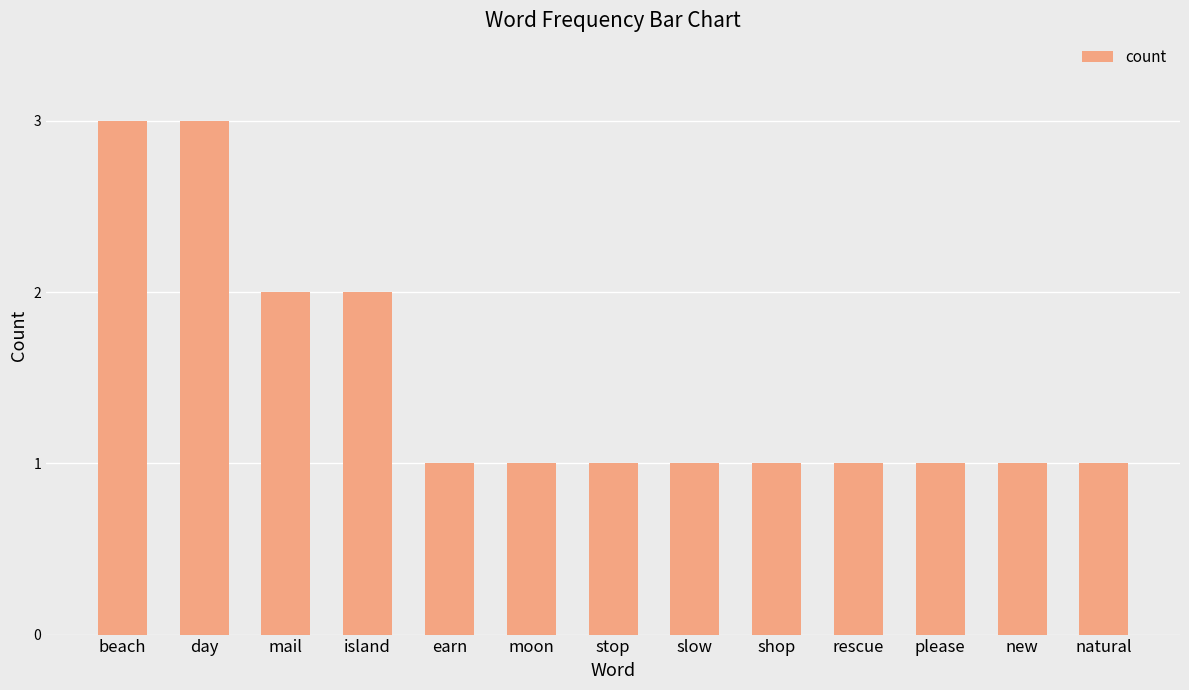

How many bars are there in total?

13